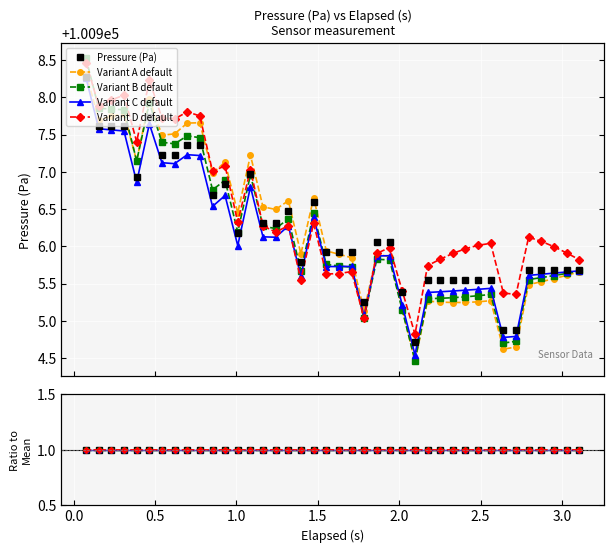

What is the greatest value displayed?

1.0